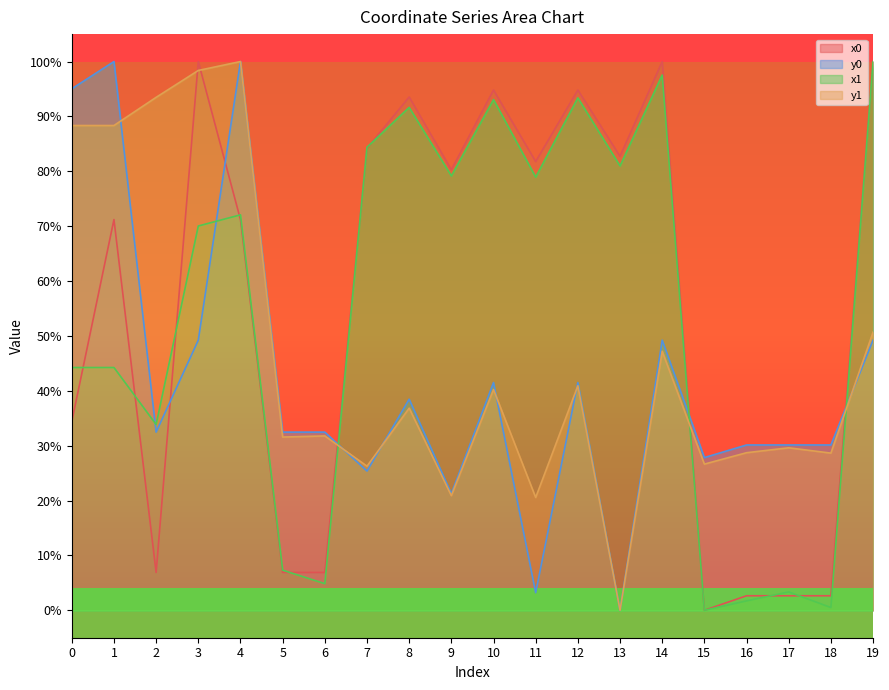

How many lines are shown in the chart?

4